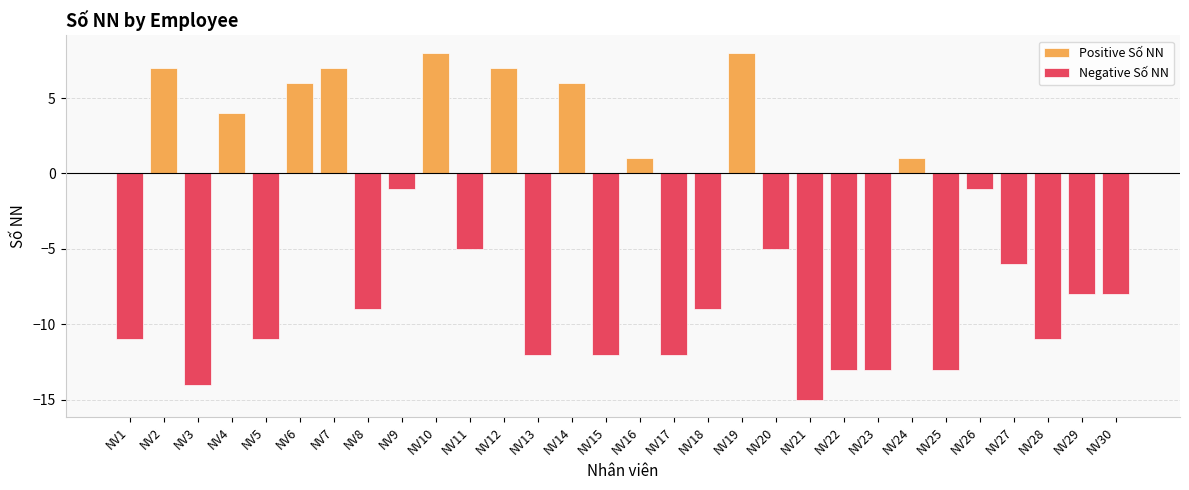

Are the bars grouped side by side (vs. stacked)?

Yes